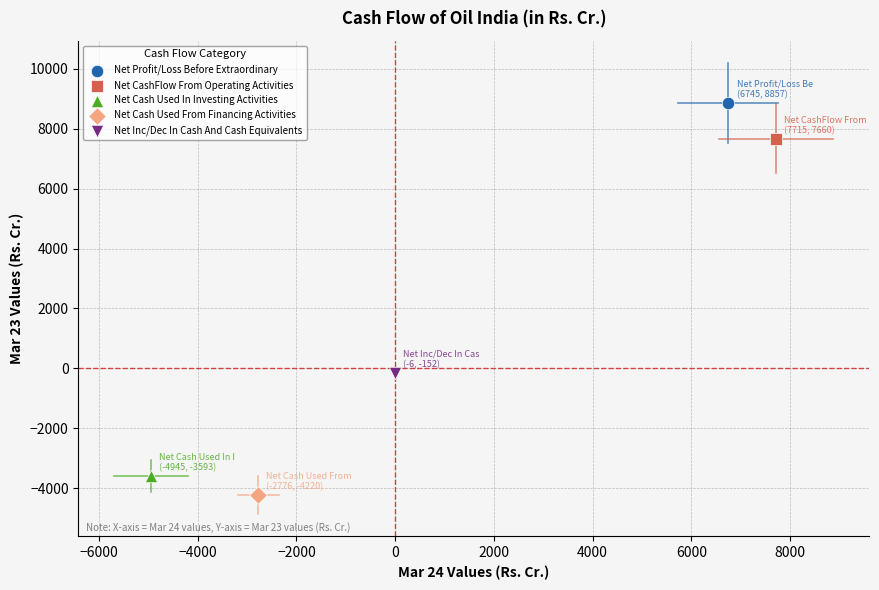

What are all the series names shown in the legend?

Net Profit/Loss Before Extraordinary, Net CashFlow From Operating Activities, Net Cash Used In Investing Activities, Net Cash Used From Financing Activities, Net Inc/Dec In Cash And Cash Equivalents